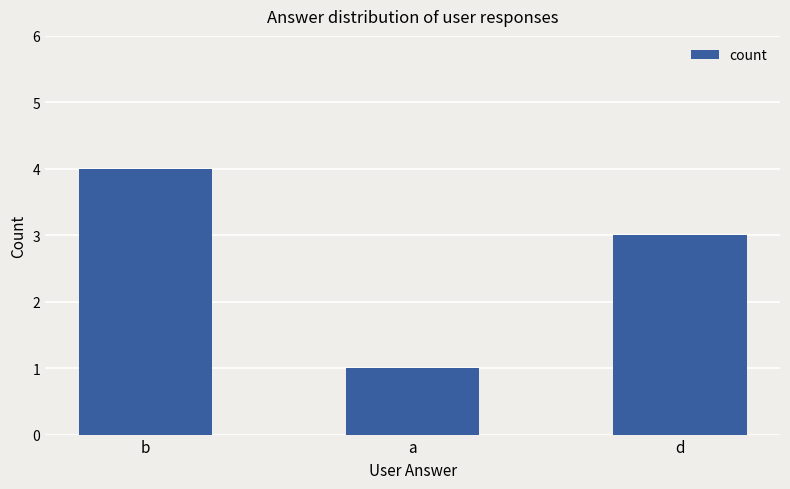

The value at a is 1. True or false?

True